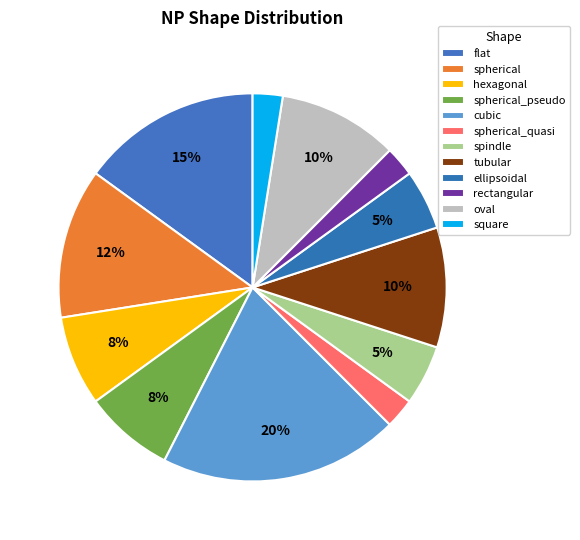

How many segments does this pie chart have?

12